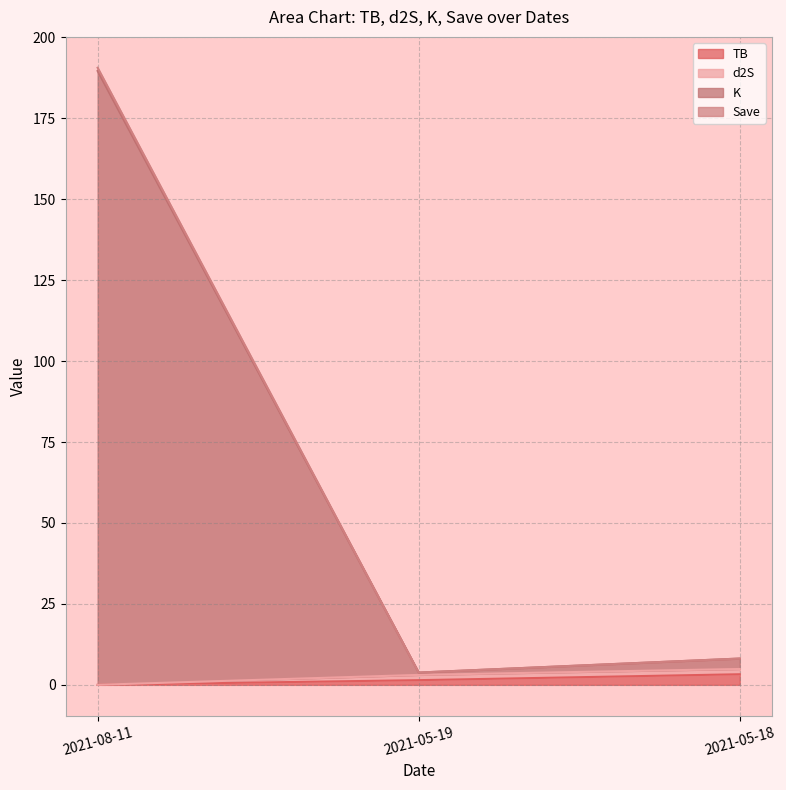

The value of TB at 2021-05-19 is 2.2. True or false?

False